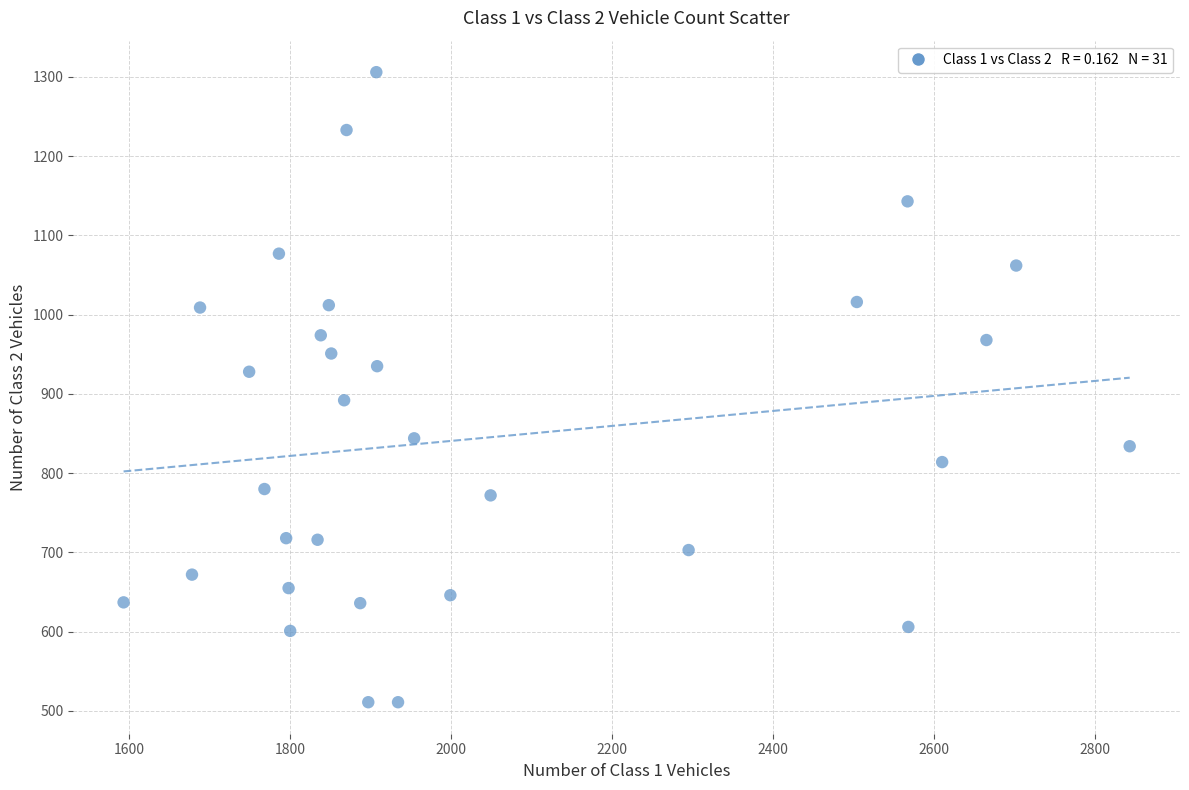

What is the range of Y values (max minus min)?

795